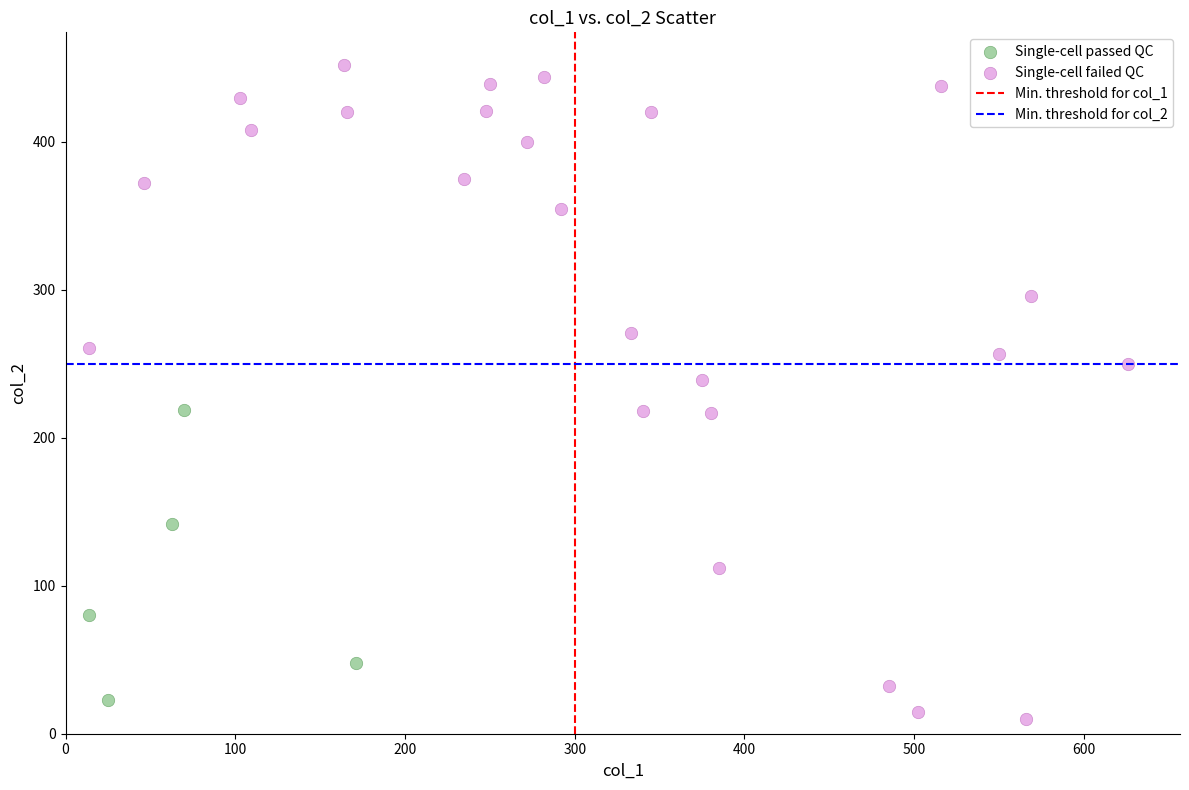

Which series has the widest spread of Y values?

Single-cell failed QC